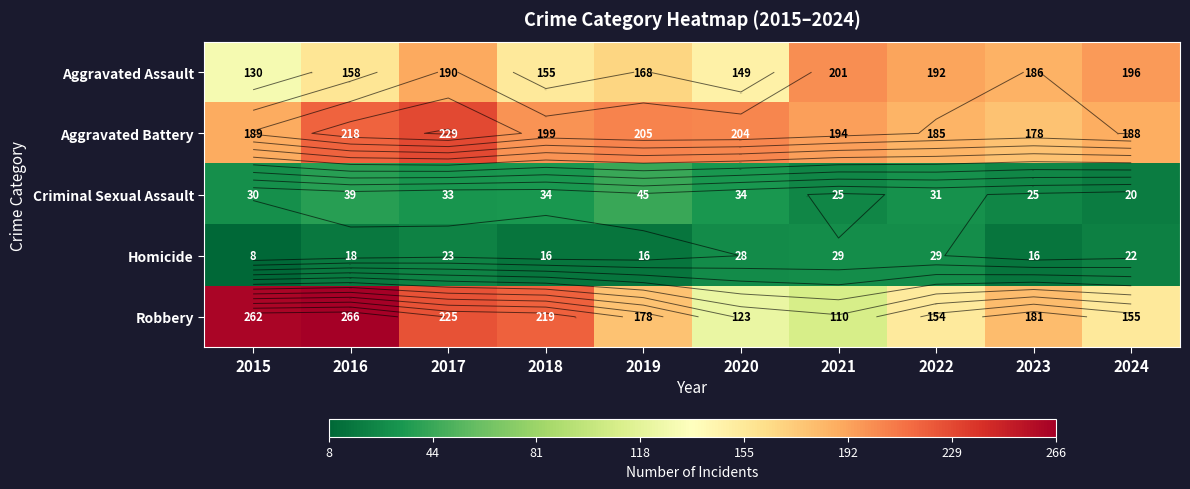

Which series has the largest range (max minus min)?

Robbery